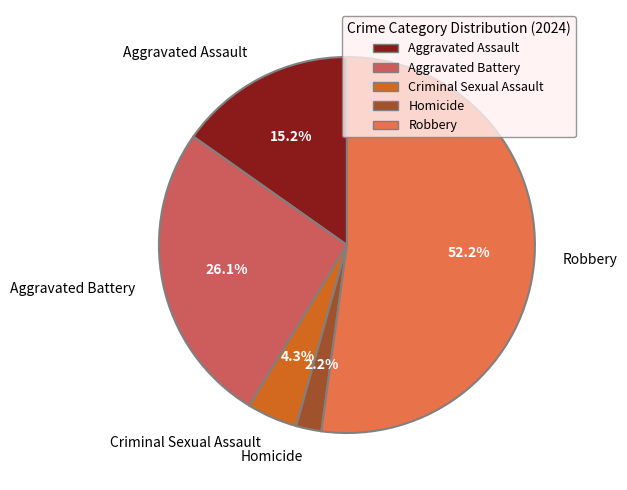

Does Robbery account for over 50% of the chart?

Yes